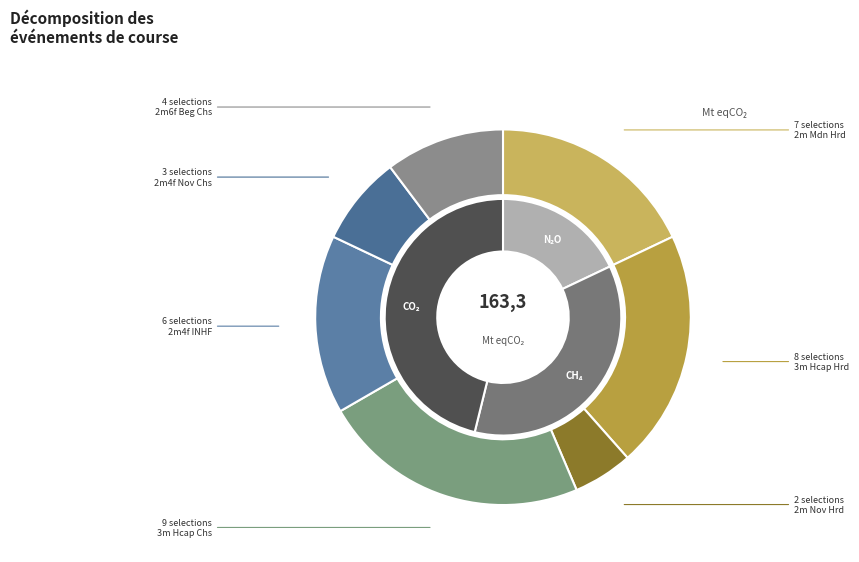

Is there any slice that represents more than half of the pie?

No